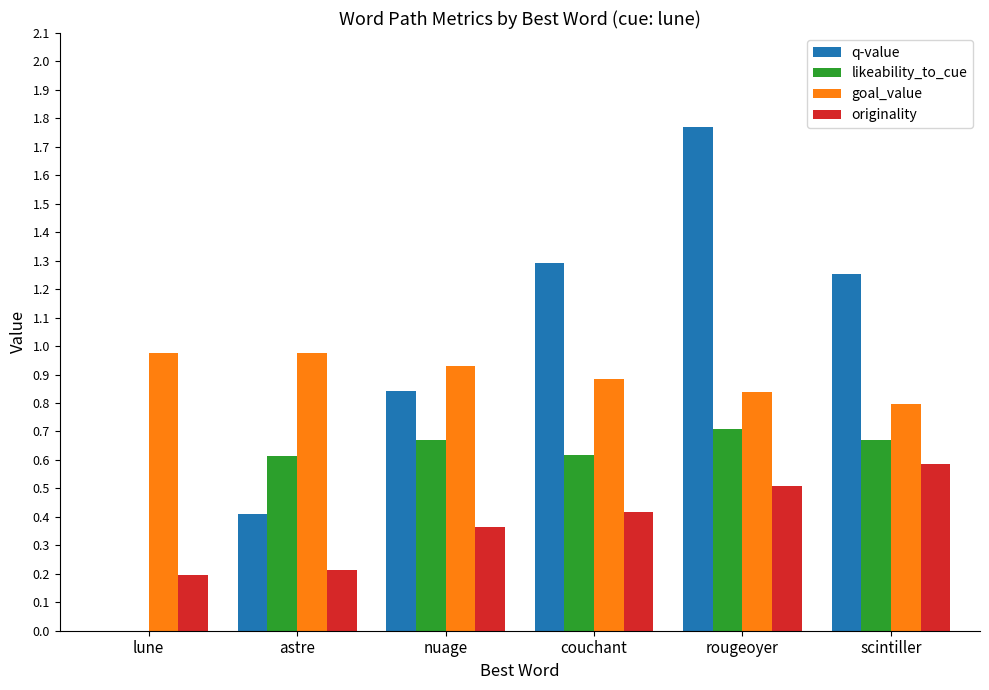

At which category is the sum across all series the highest?

rougeoyer